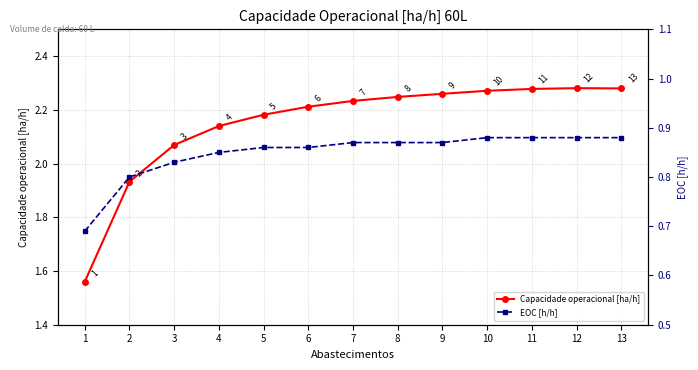

What is the maximum value shown in the chart?

2.3